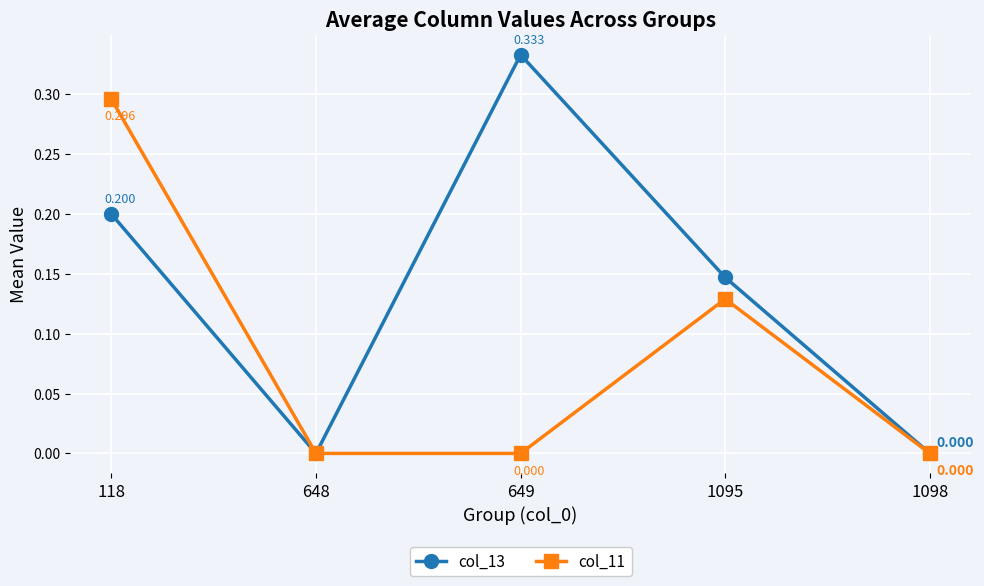

What are all the series names shown in the legend?

col_13, col_11